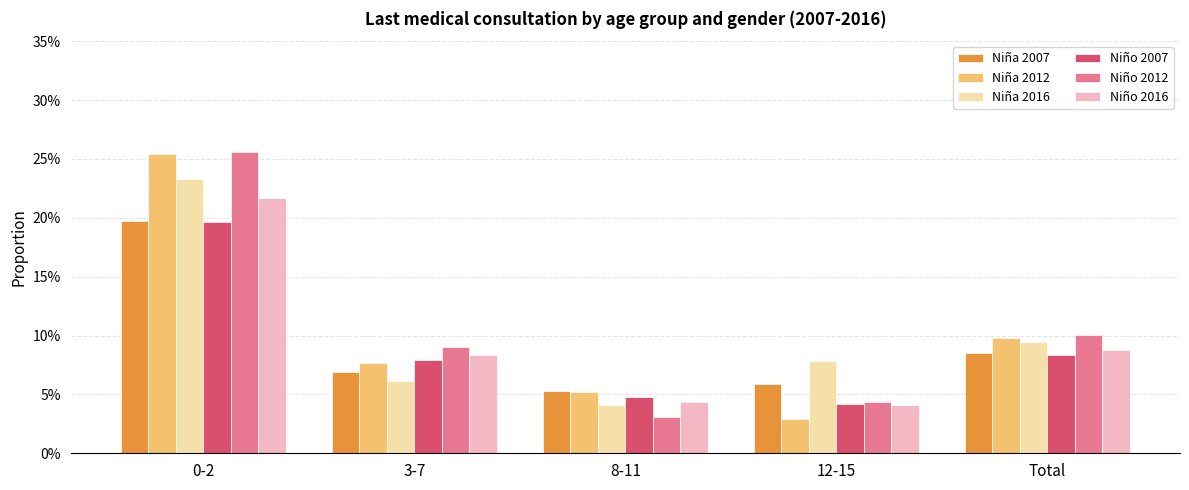

Which series has the largest range (max minus min)?

Niño 2012